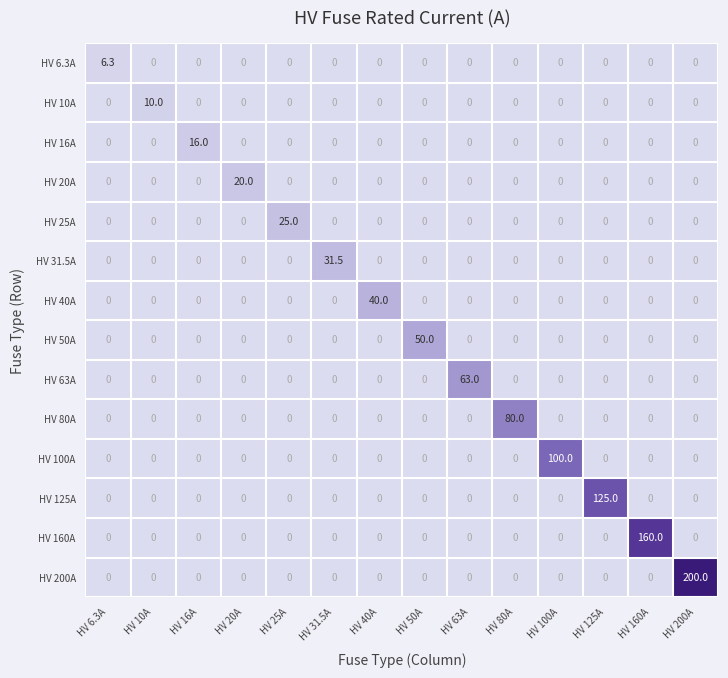

List the series in order of their peak value, lowest first.

HV 6.3A, HV 10A, HV 16A, HV 20A, HV 25A, HV 31.5A, HV 40A, HV 50A, HV 63A, HV 80A, HV 100A, HV 125A, HV 160A, HV 200A